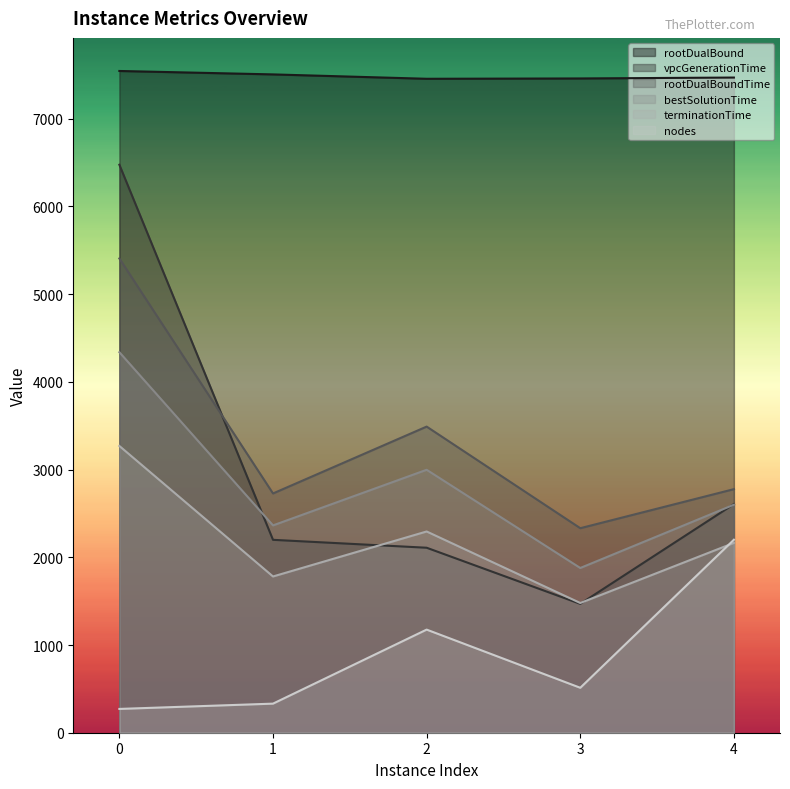

How many interior local peaks does the nodes series have?

1